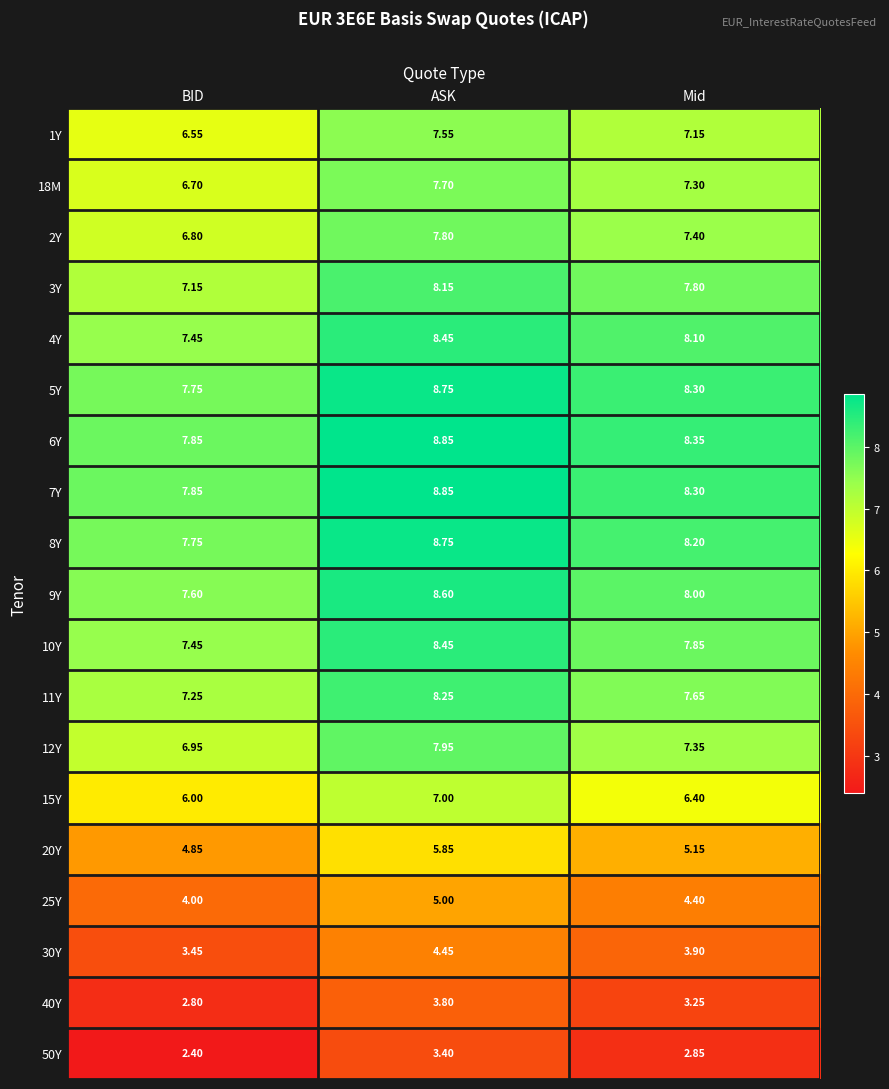

At which label is 11Y closest to 7?

BID